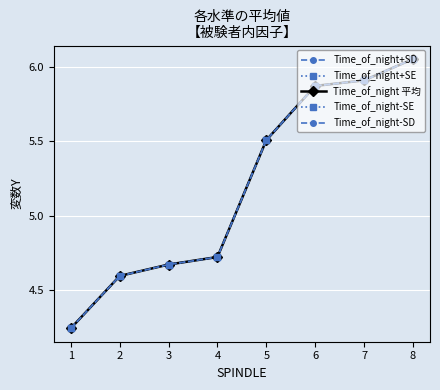

What is the difference between the maximum and minimum values in the Time_of_night+SE series?

1.8